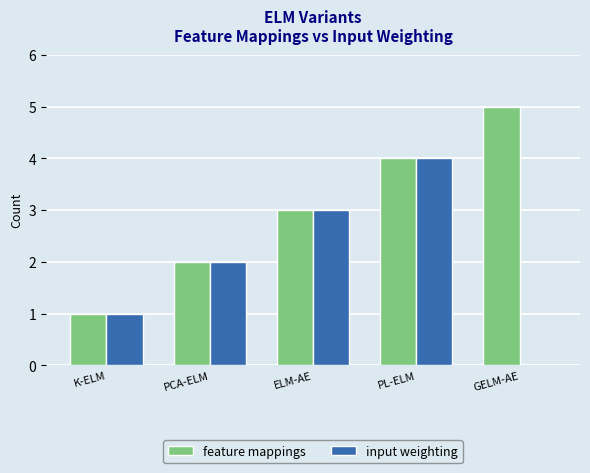

What are all the series names shown in the legend?

feature mappings, input weighting